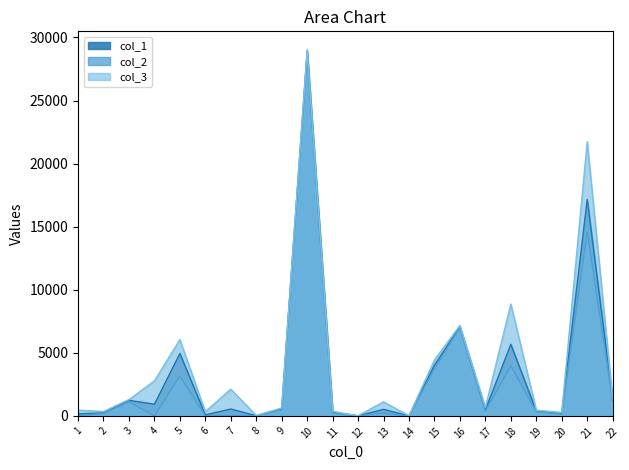

At which label does col_1 reach its minimum?

14